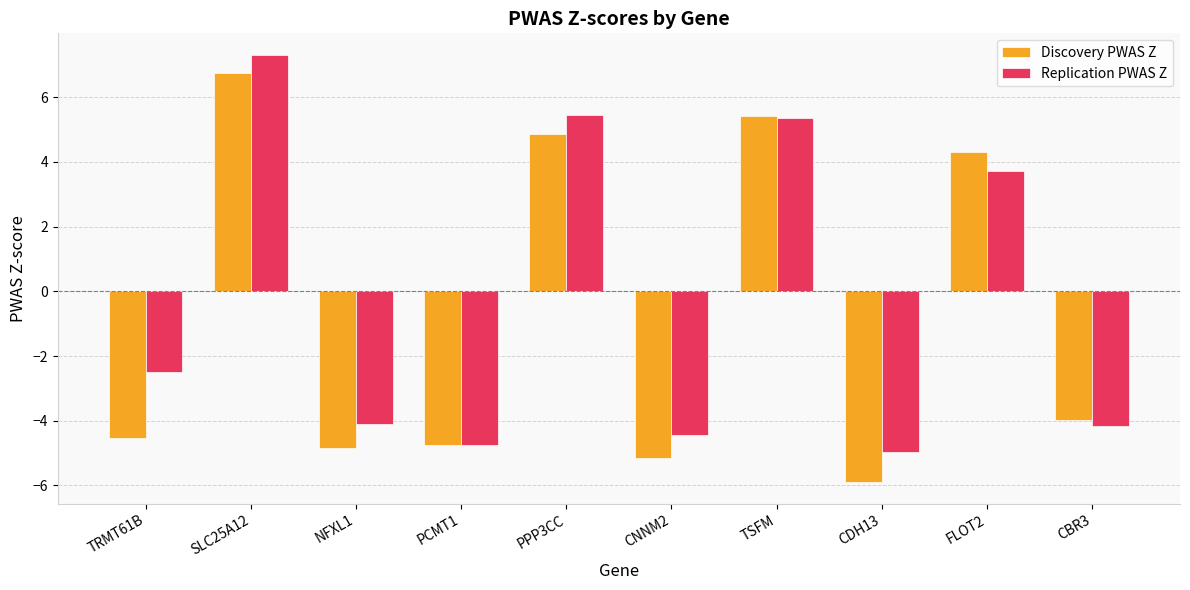

Which series has the largest total across all categories?

Replication PWAS Z